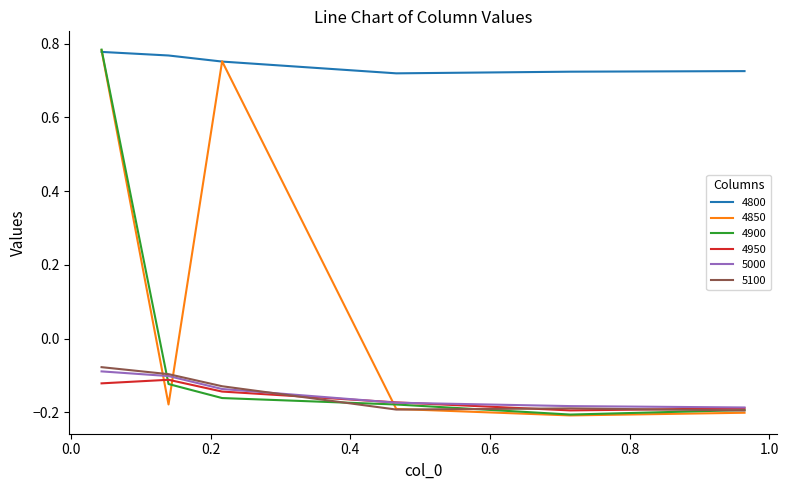

Which series has the largest total across all categories?

4800